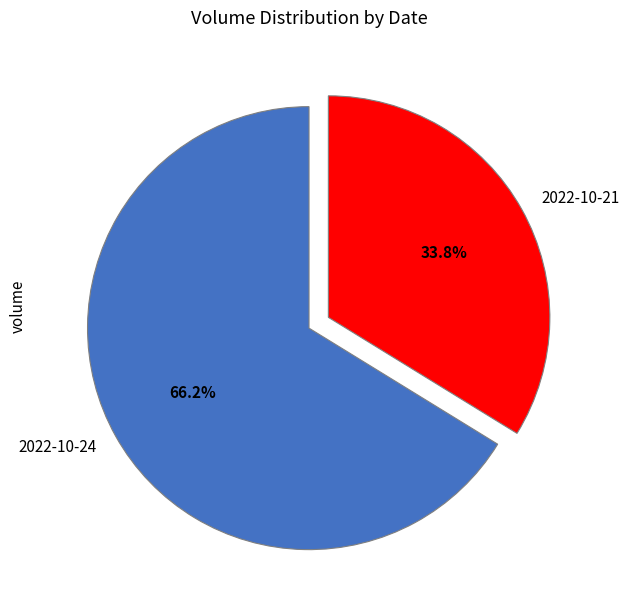

Is there a majority slice in this chart?

Yes